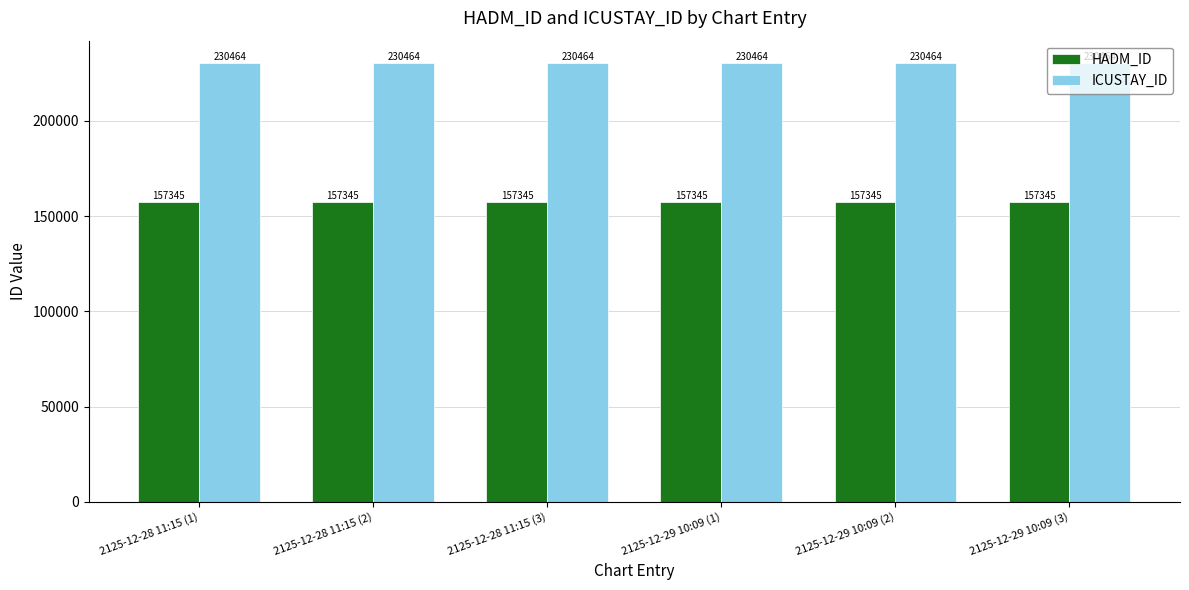

What are all the series names shown in the legend?

HADM_ID, ICUSTAY_ID